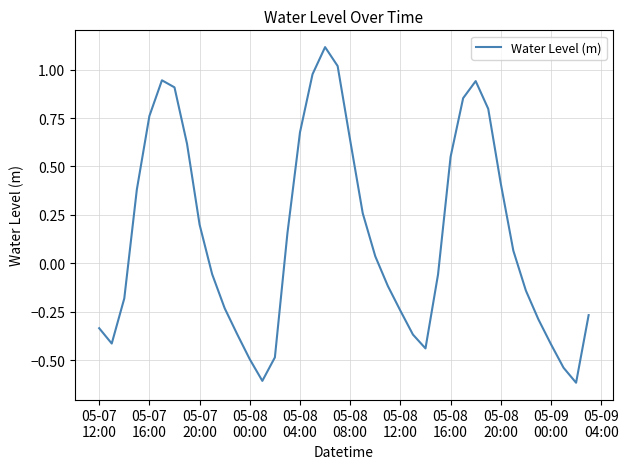

What is the minimum value shown in the chart?

-0.6